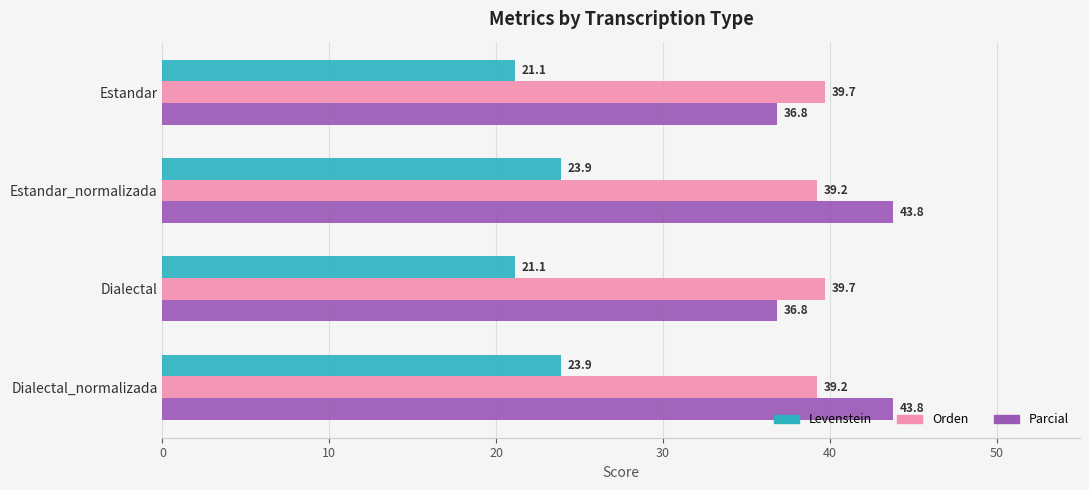

How many data points in Levenstein are above 23?

2